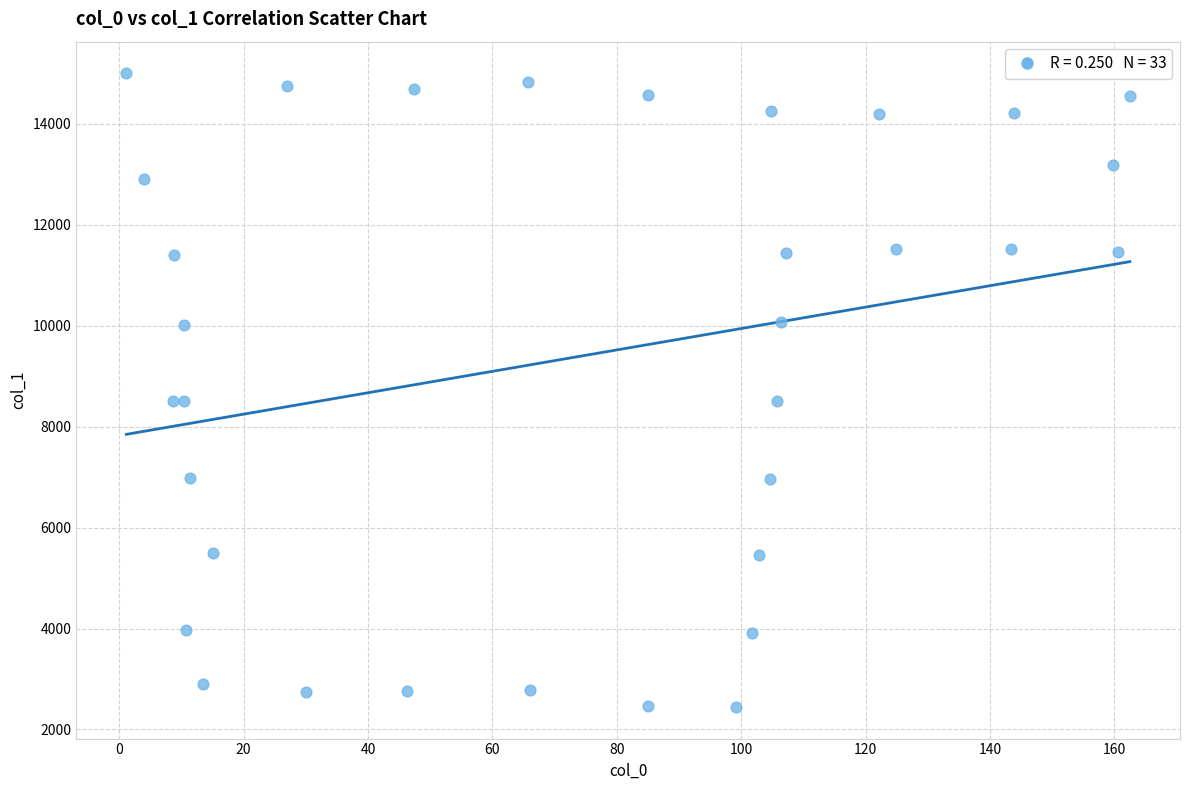

What is the range of Y values (max minus min)?

12552.2